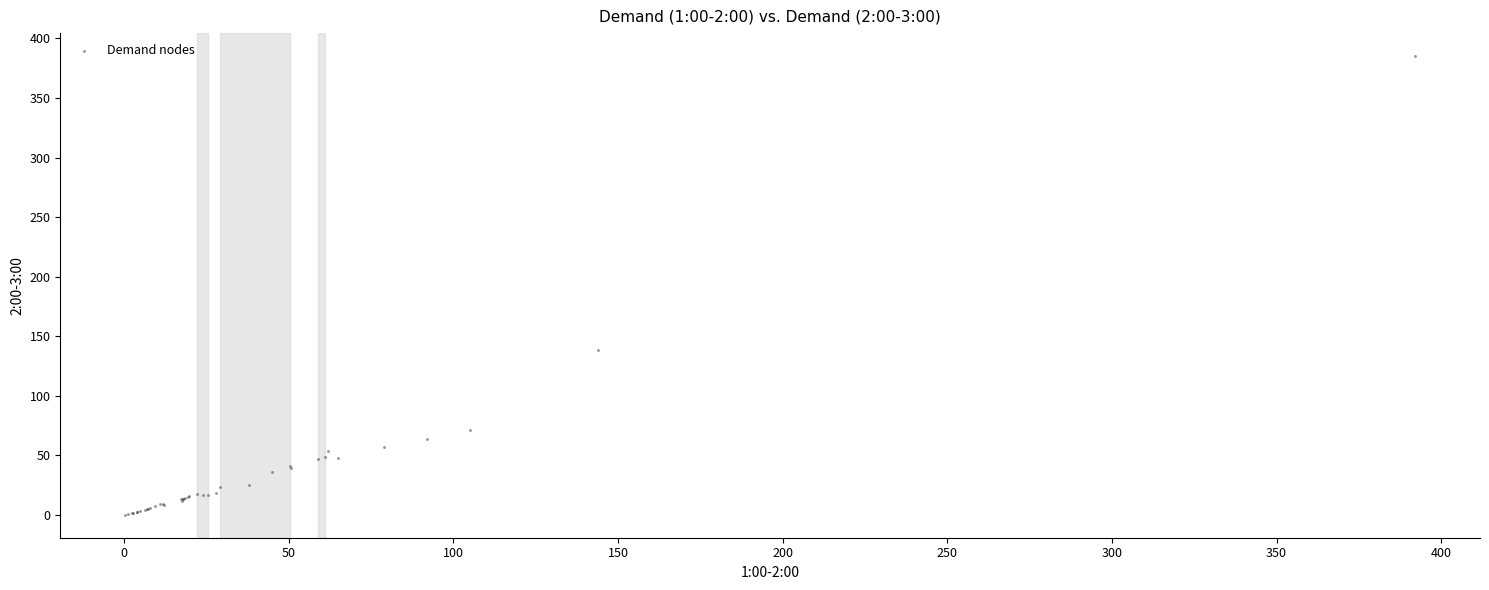

What Y value in the scatter plot is closest to 192?

138.6